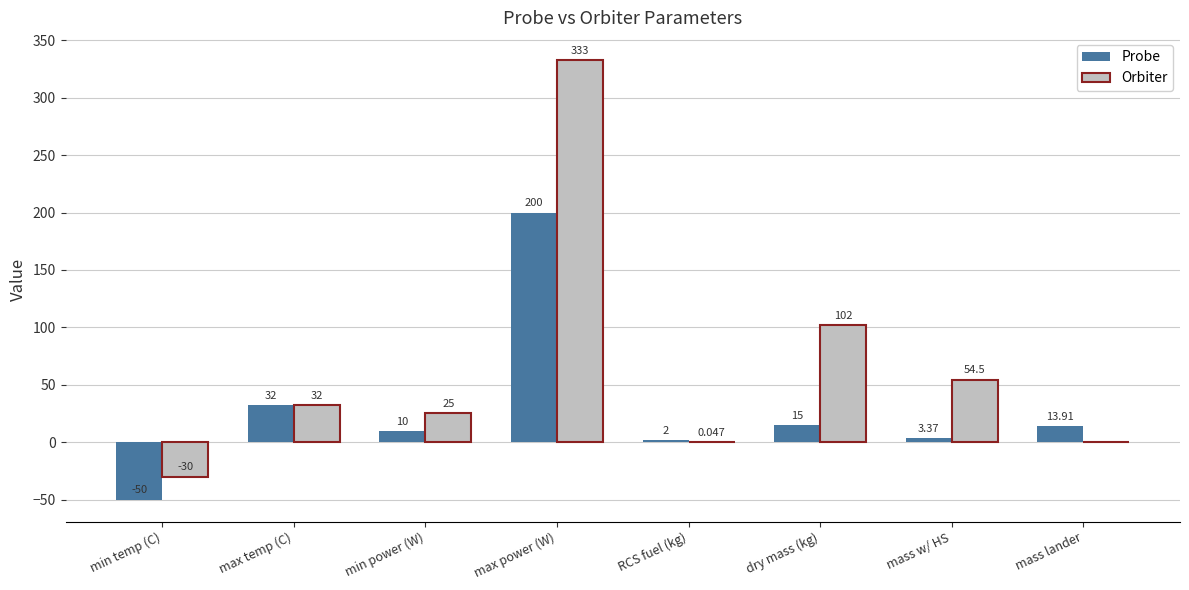

Which series changed the most between min power (W) and RCS fuel (kg)?

Orbiter